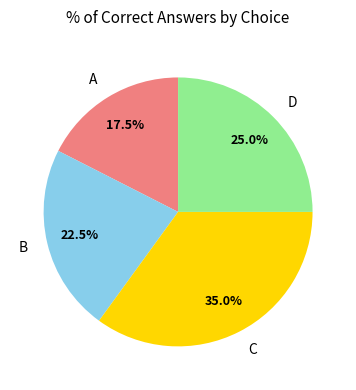

What is the ratio of the value at B to the value at C?

0.6